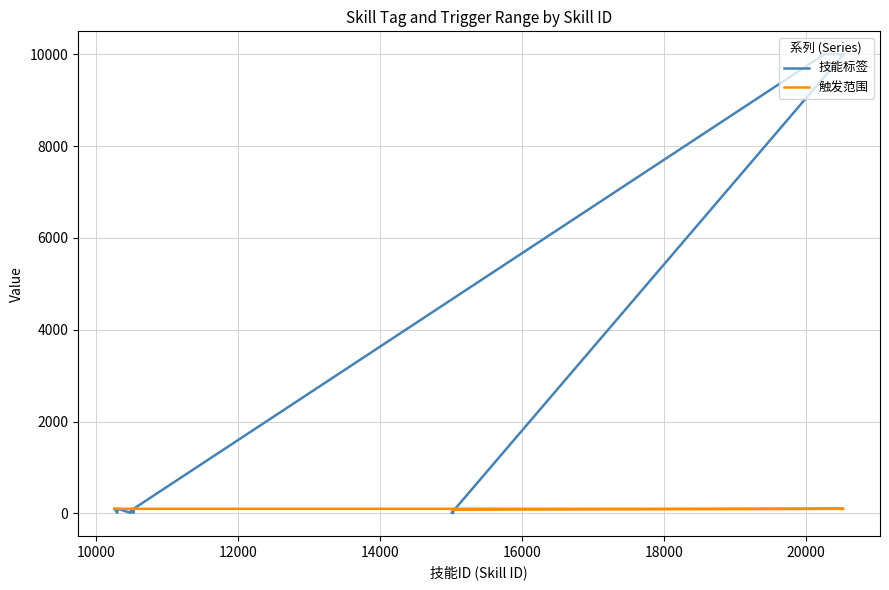

What is the average value of the 技能标签 series?

1876